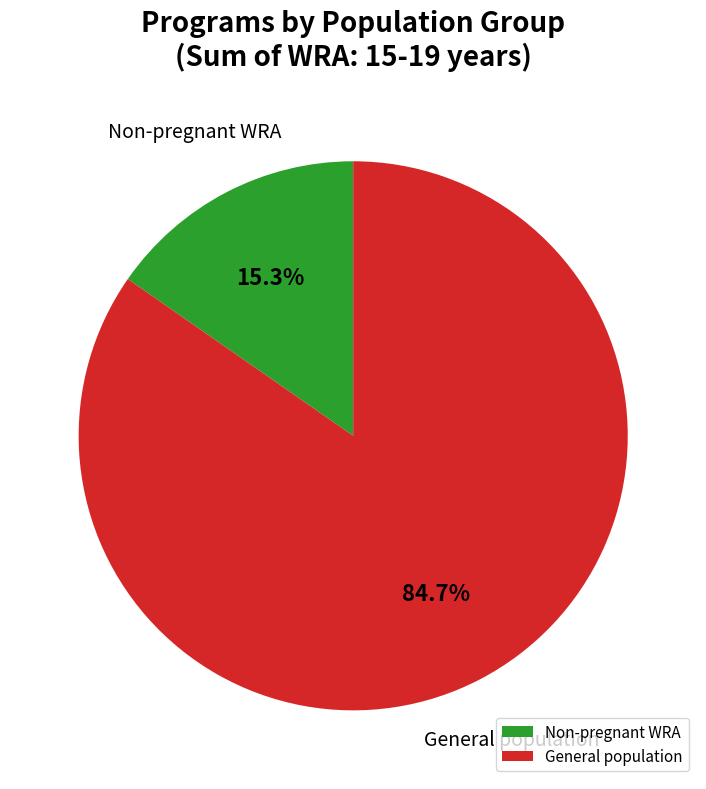

Which slice is the smallest?

Non-pregnant WRA